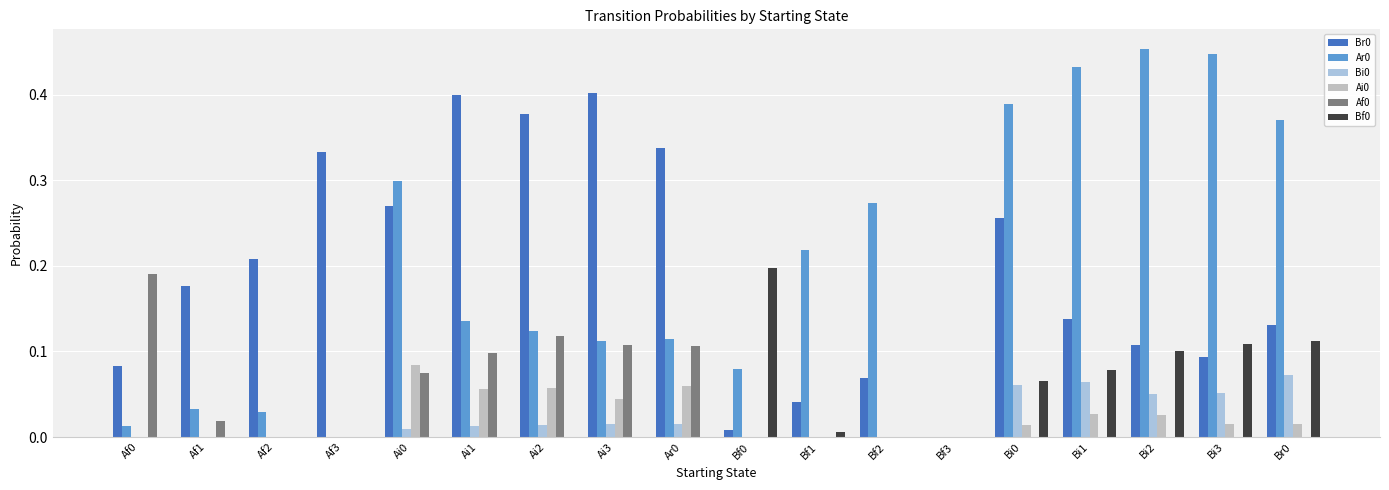

What is the total value across all series at Bi3?

0.7